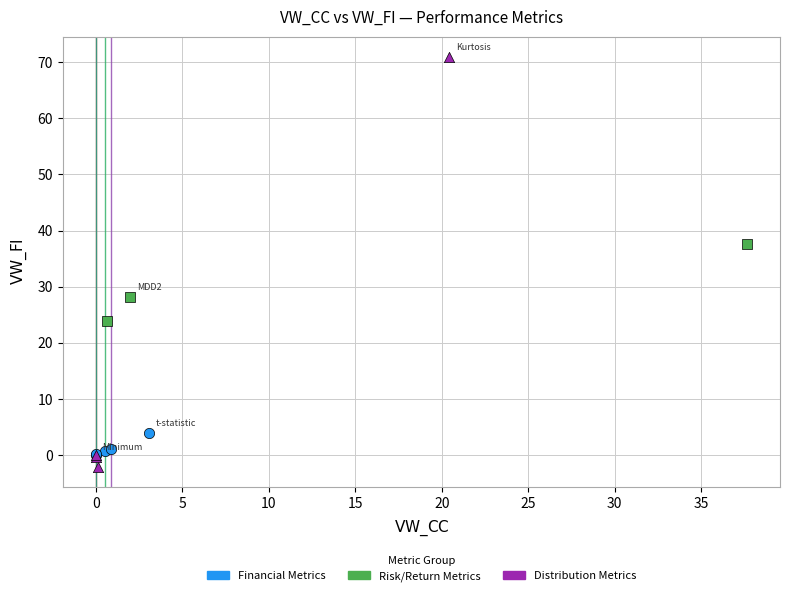

Which series contains the highest Y value?

Distribution Metrics